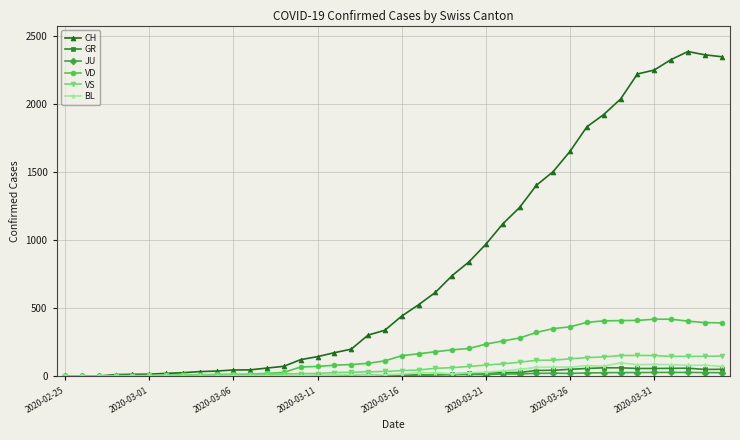

True or false: GR has more than 0 points higher than both neighbors.

True